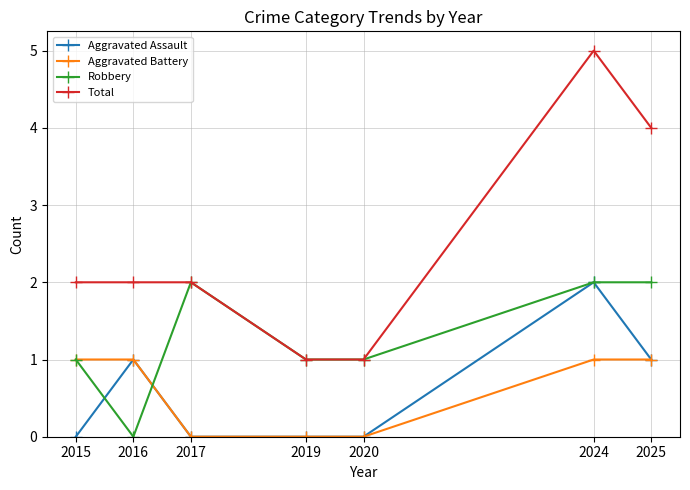

At how many categories does at least one series exceed 3?

2